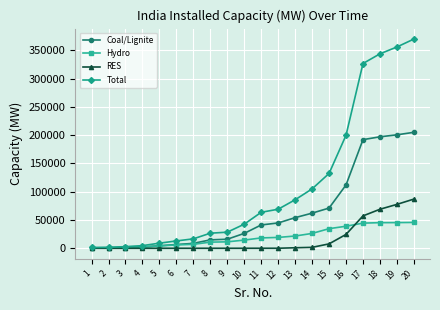

What is the sum of all RES values?

325780